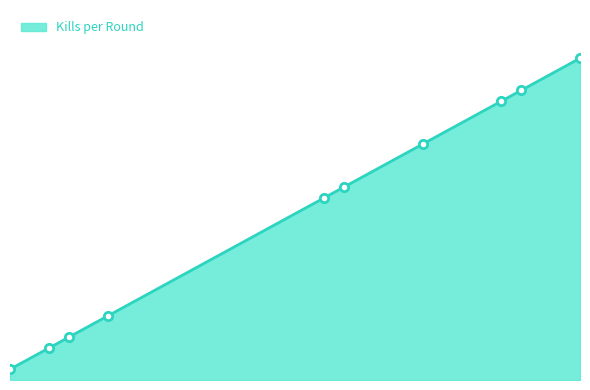

How many data points does each series have?

10